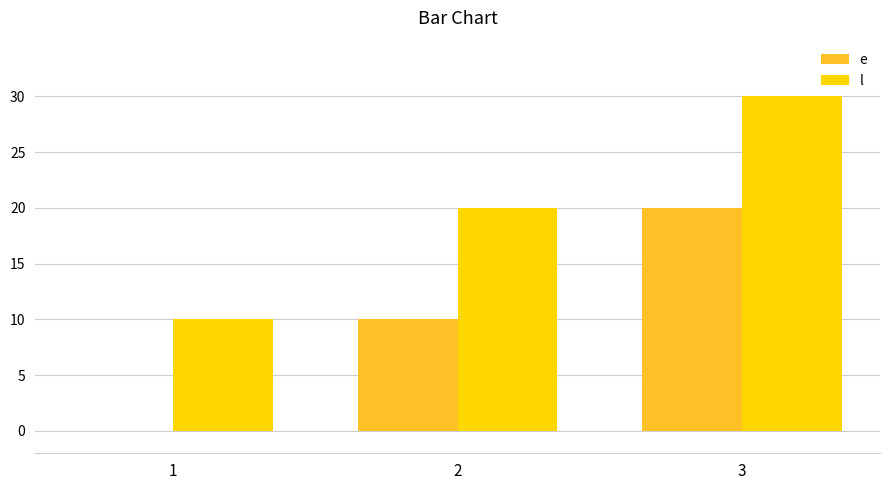

Are the bars grouped side by side (vs. stacked)?

Yes